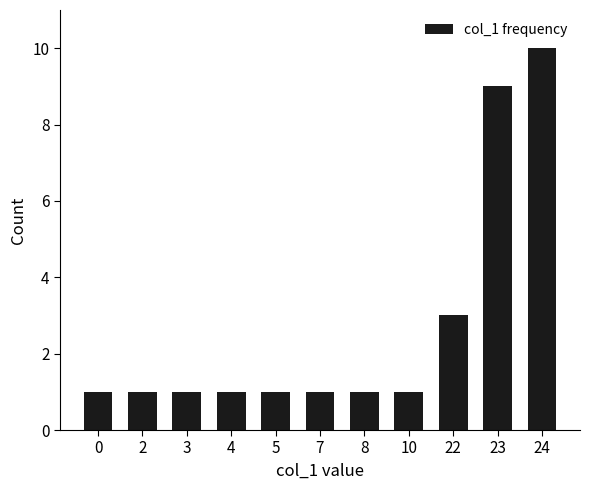

Does the chart contain stacked bars?

No